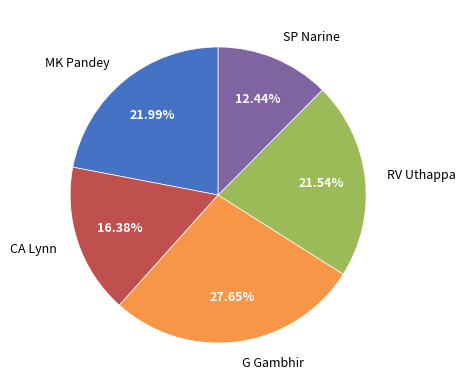

To the nearest percent, what percentage of the pie is RV Uthappa?

22%